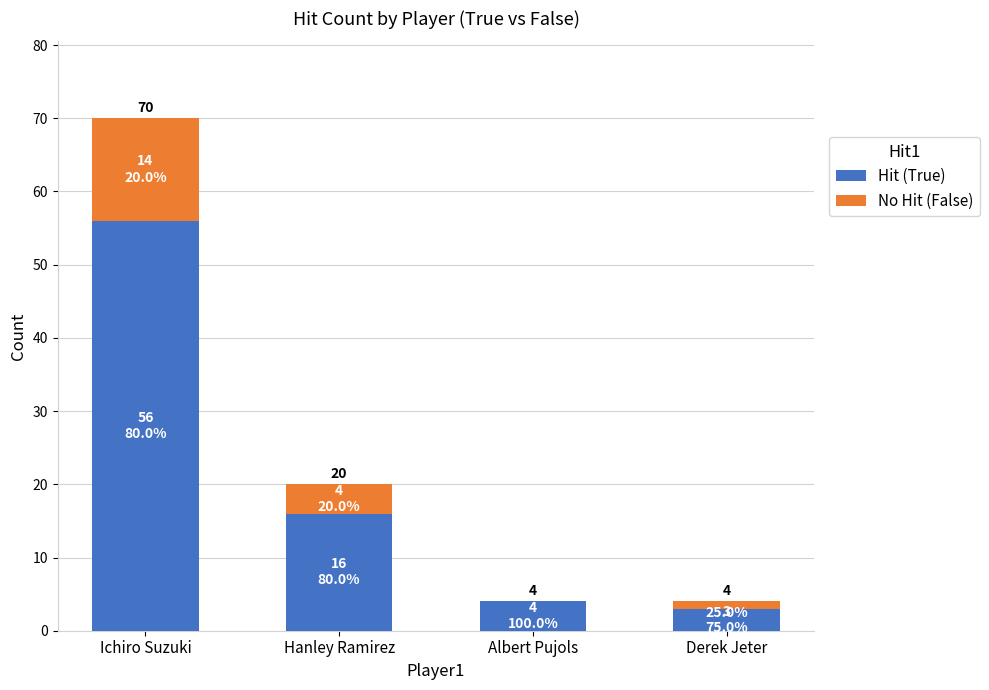

True or false: Hit (True) has a value of 3 at Derek Jeter.

True